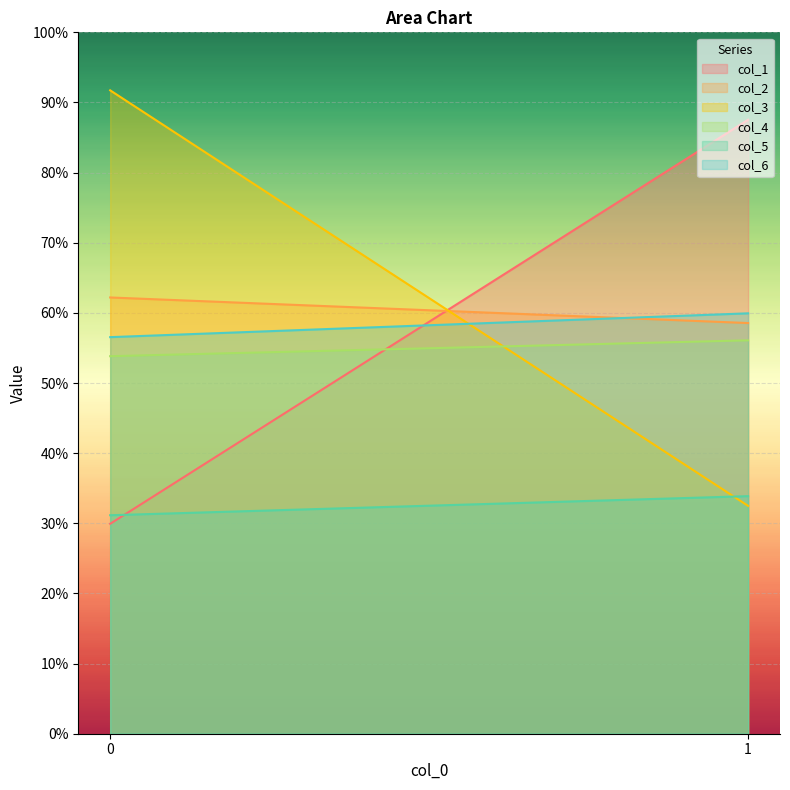

How many distinct data groups are displayed?

6